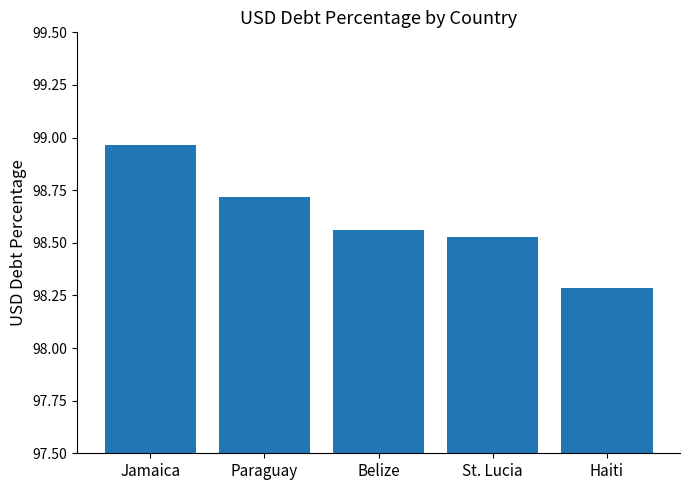

The value at Haiti is 47.1. True or false?

False